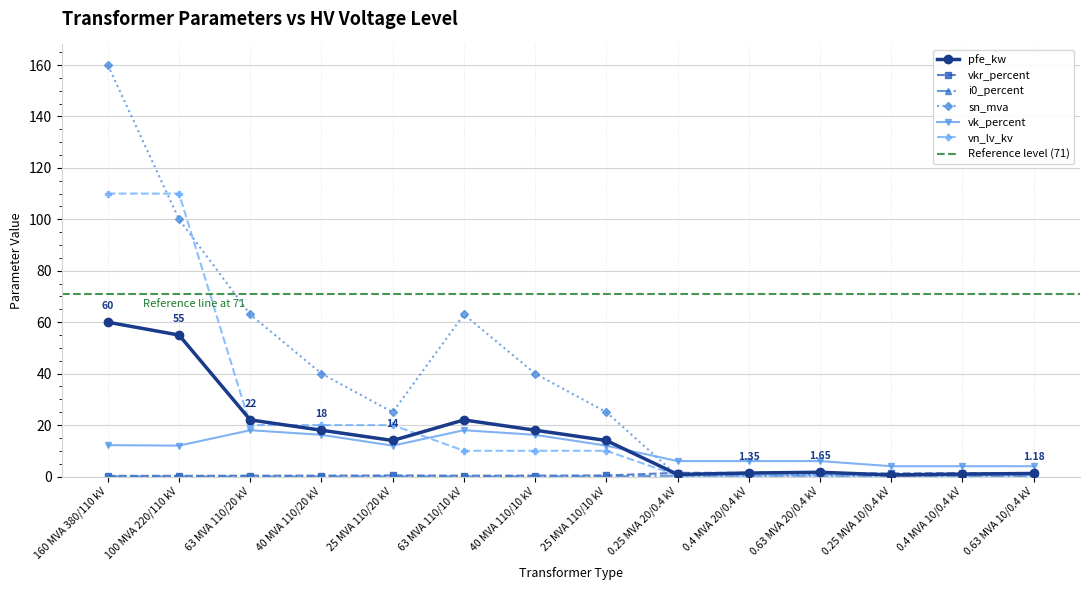

What is the difference between the i0_percent values at 0.4 MVA 10/0.4 kV and 0.25 MVA 20/0.4 kV?

0.1